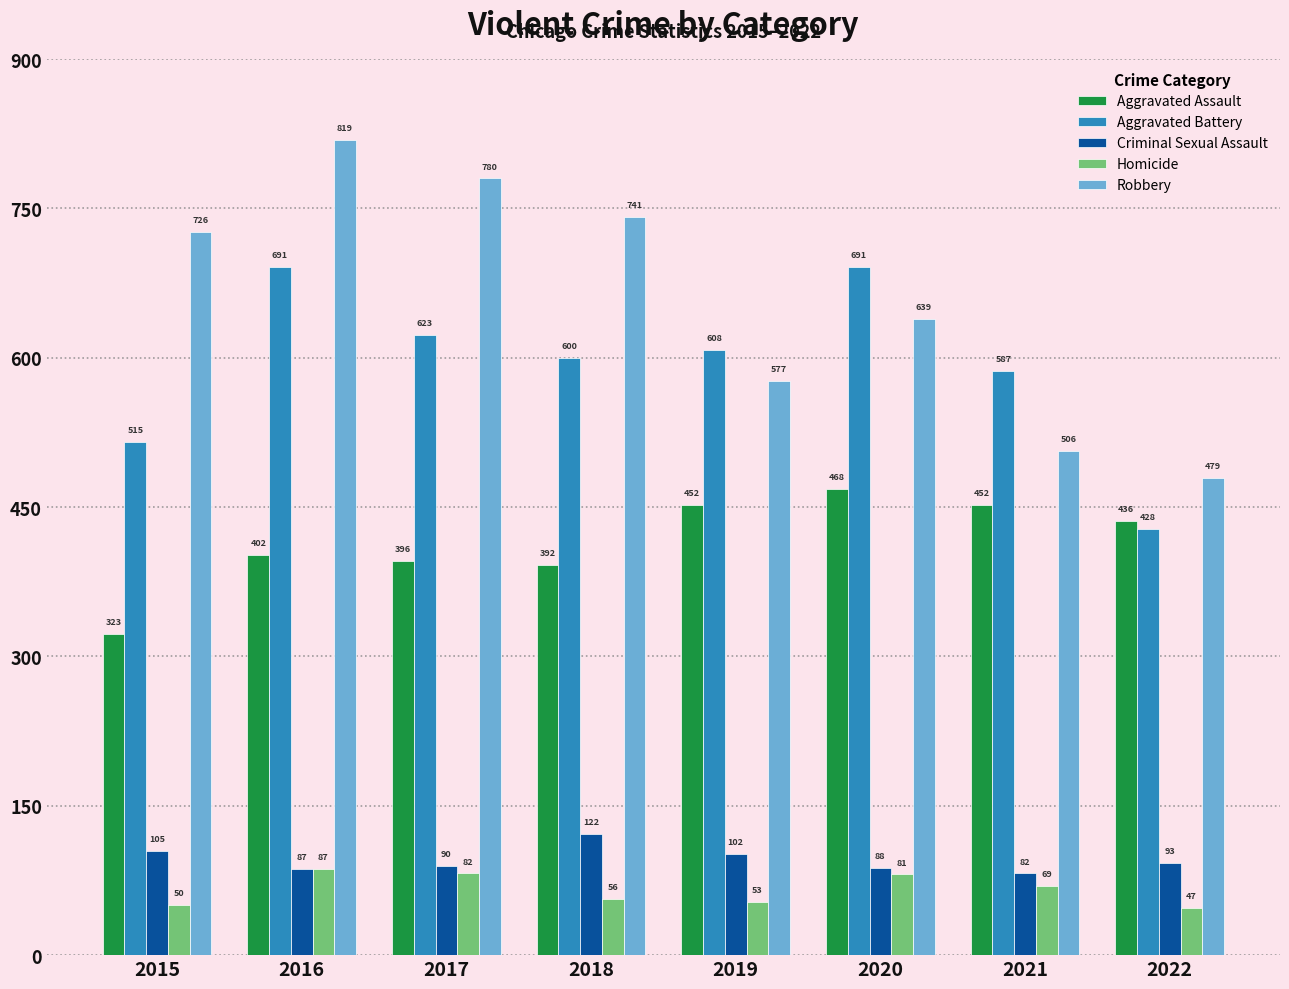

The Aggravated Assault series shows 452 at 2021. True or false?

True